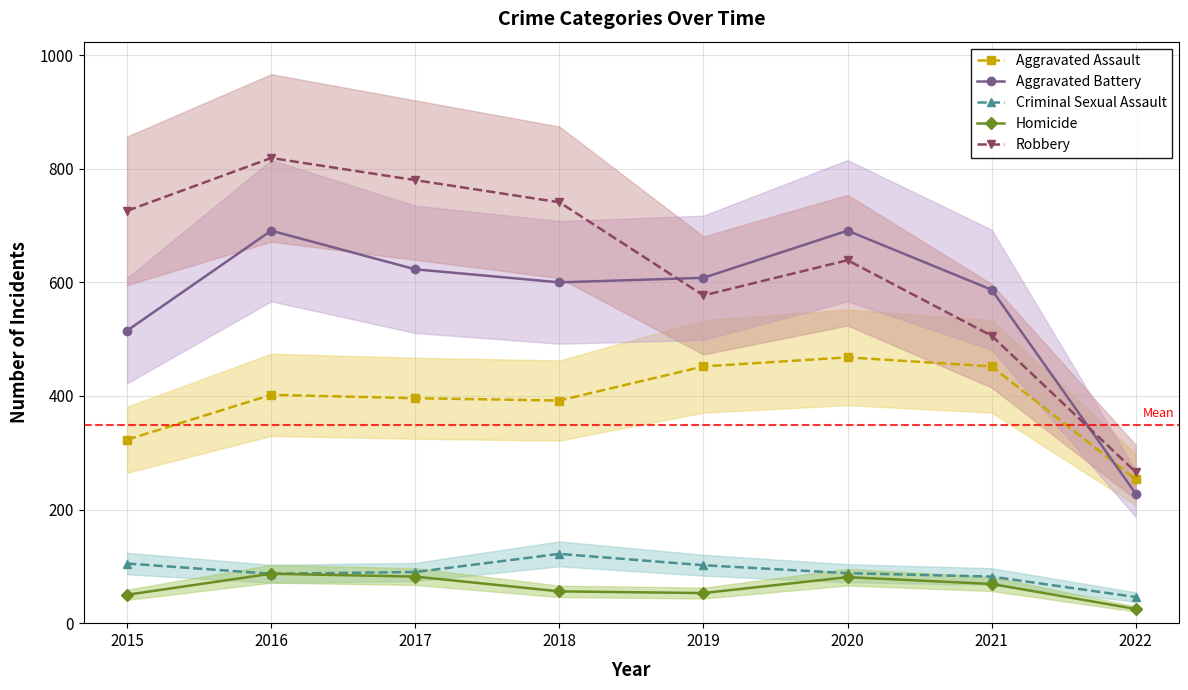

True or false: Aggravated Battery and Homicide cross at least once.

False